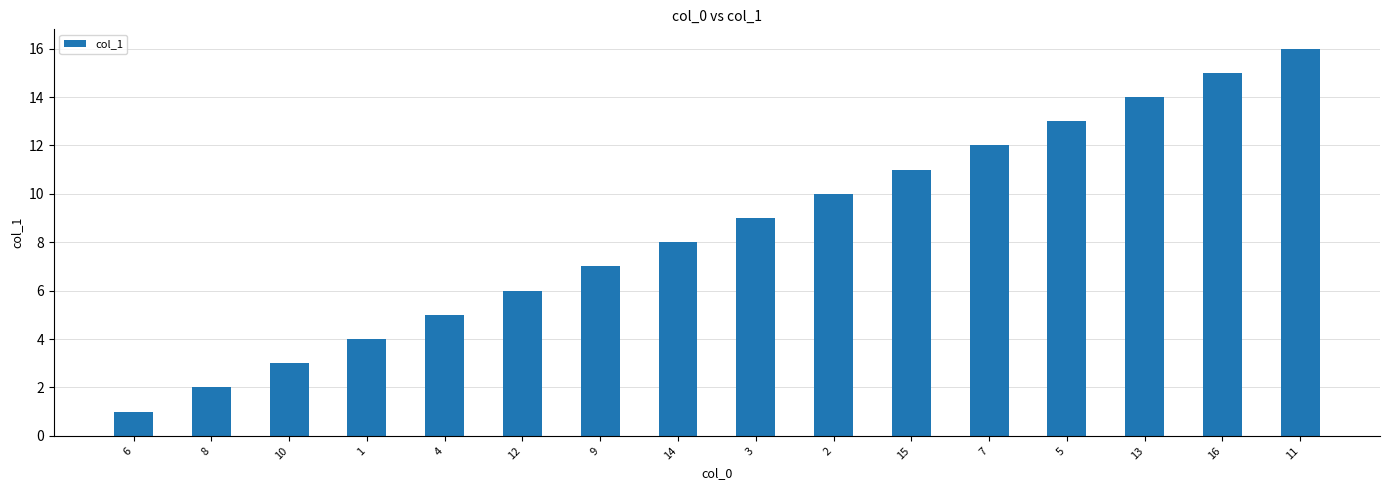

What position from the right is 9?

10